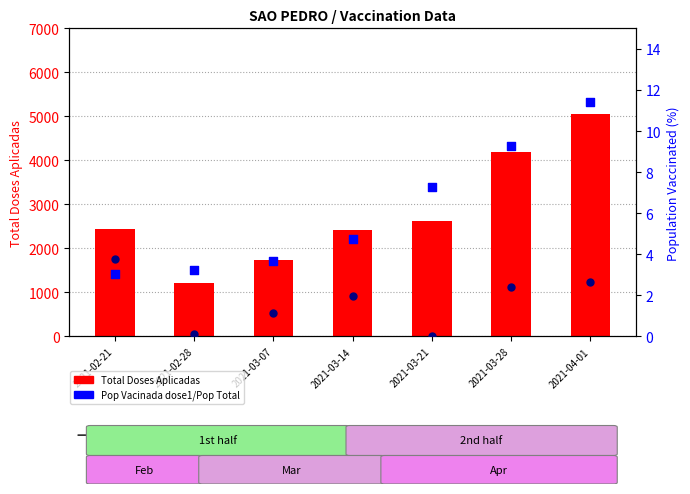

Which series has the largest total across all categories?

Total Doses Aplicadas